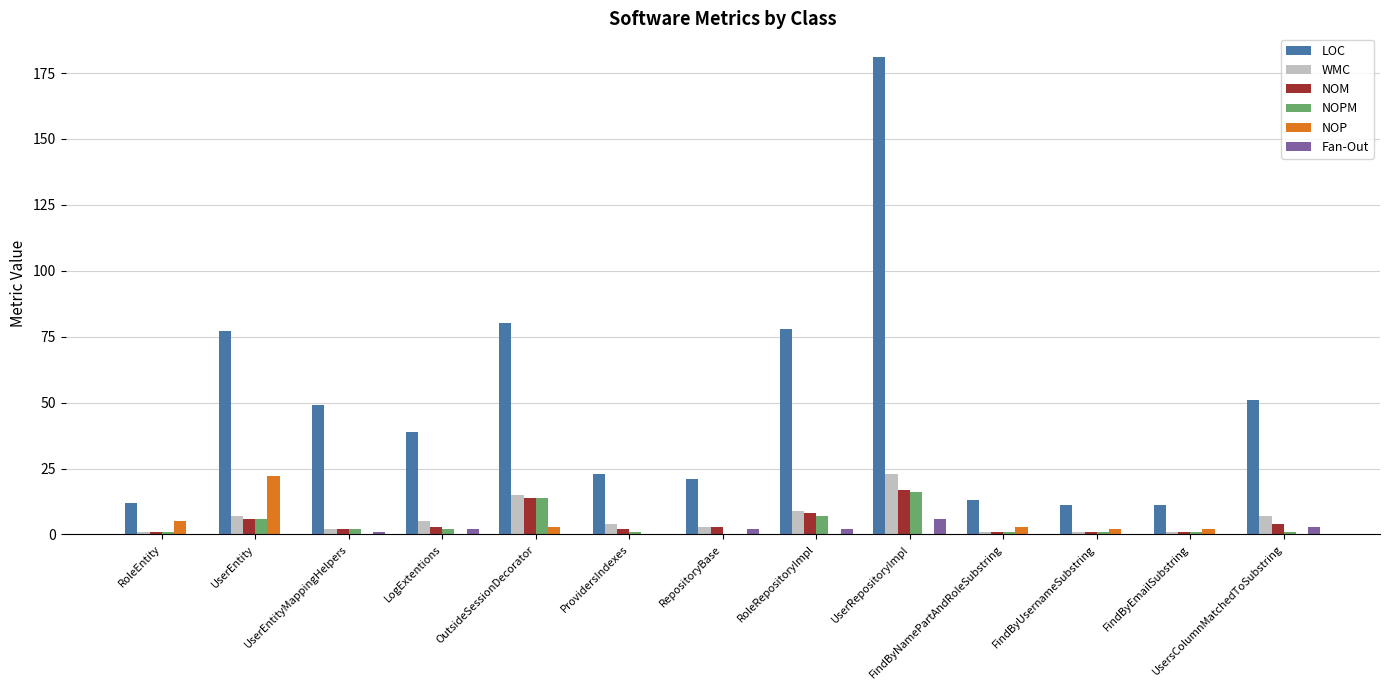

Between RoleRepositoryImpl and UserRepositoryImpl, which series saw the biggest shift?

LOC